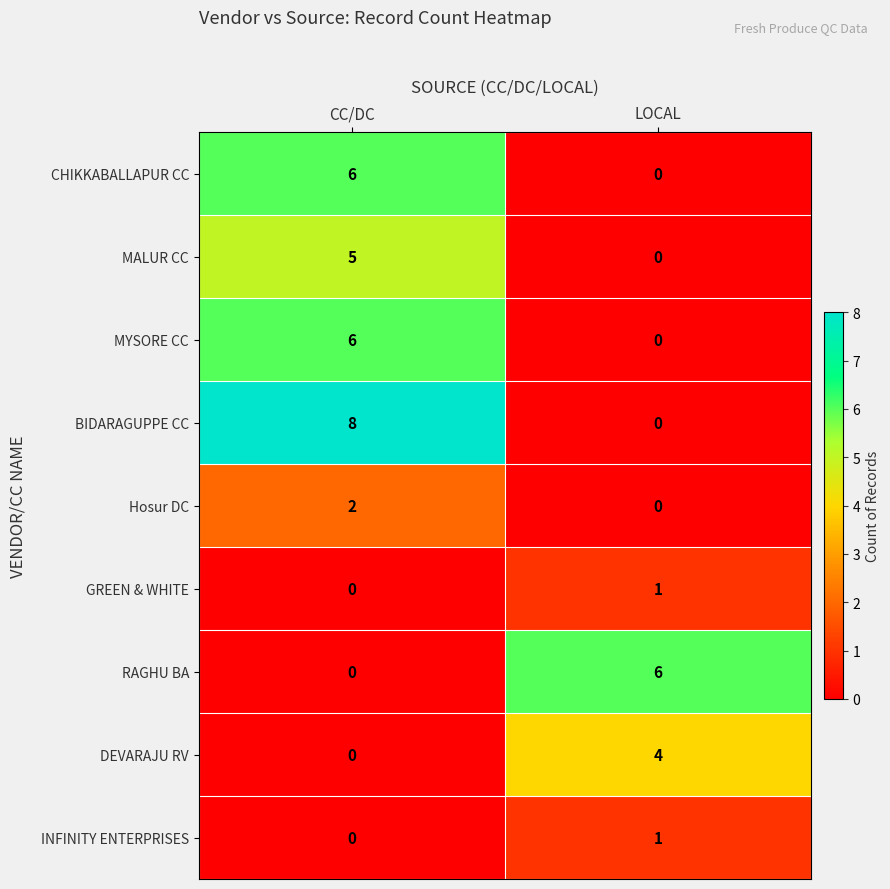

What is the difference between the CHIKKABALLAPUR CC values at CC/DC and LOCAL?

6